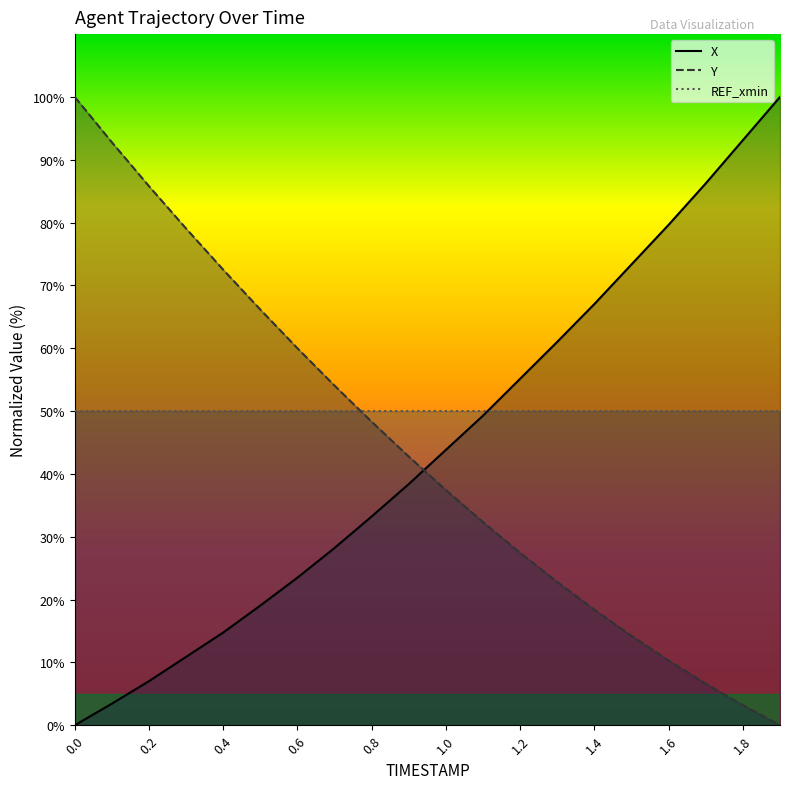

List the series in order of their overall mean, lowest first.

Y, X